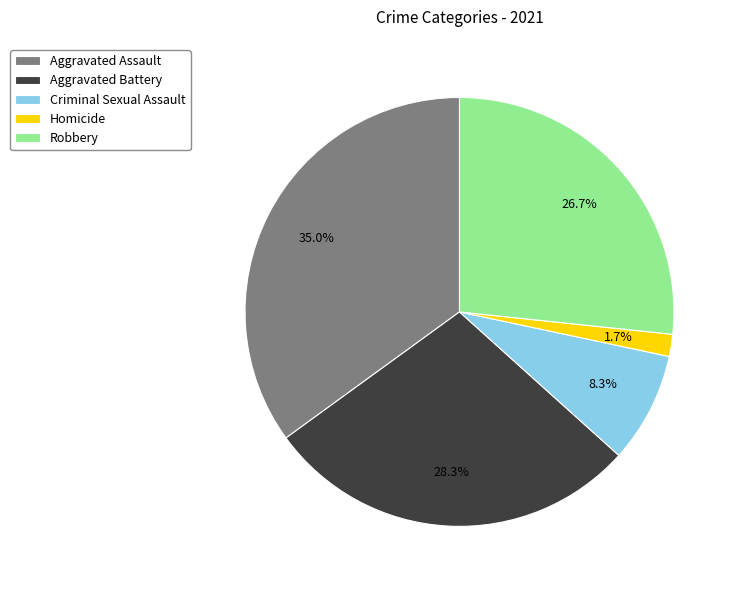

Does Aggravated Battery represent more than half of the total?

No